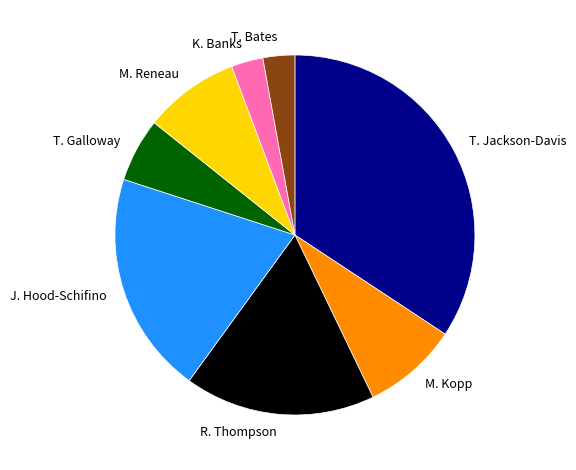

Is there any slice that represents more than half of the pie?

No